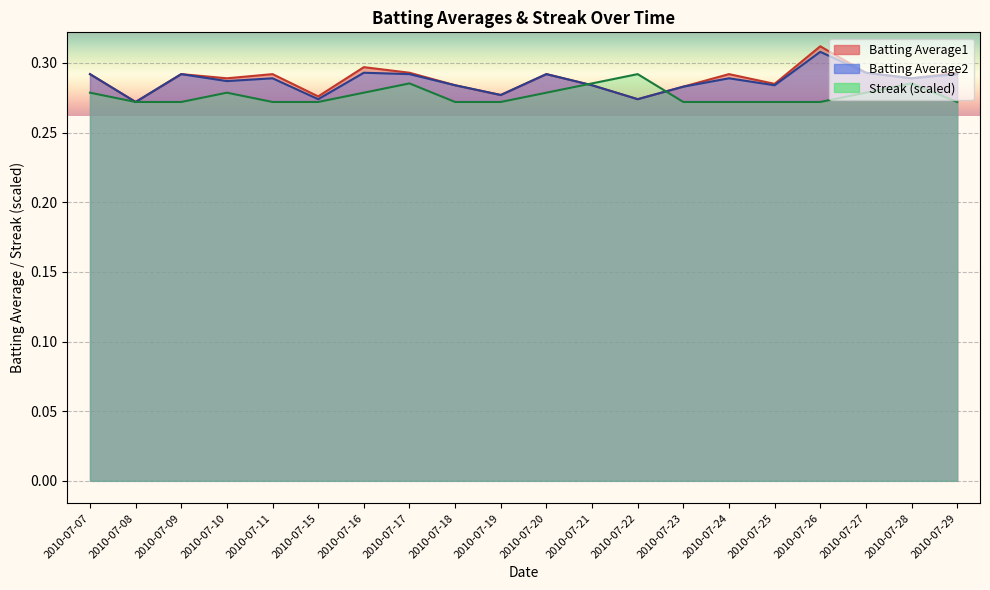

At how many categories does at least one series exceed 0?

20